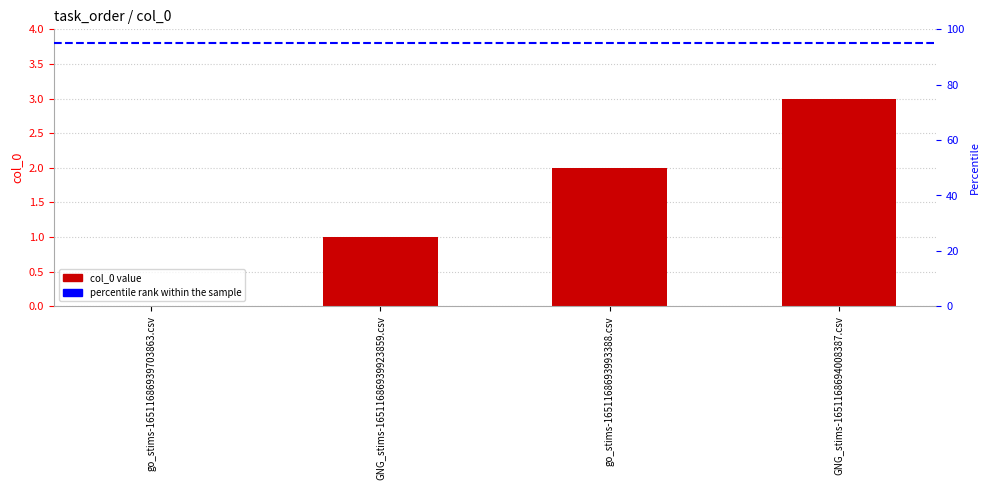

What is the average value?

2